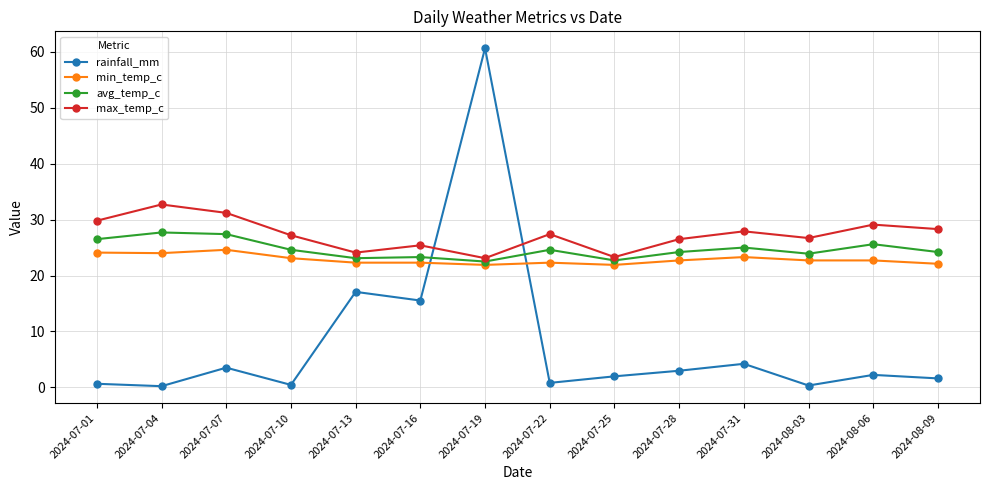

Which series changed the most between 2024-07-22 and 2024-07-28?

rainfall_mm